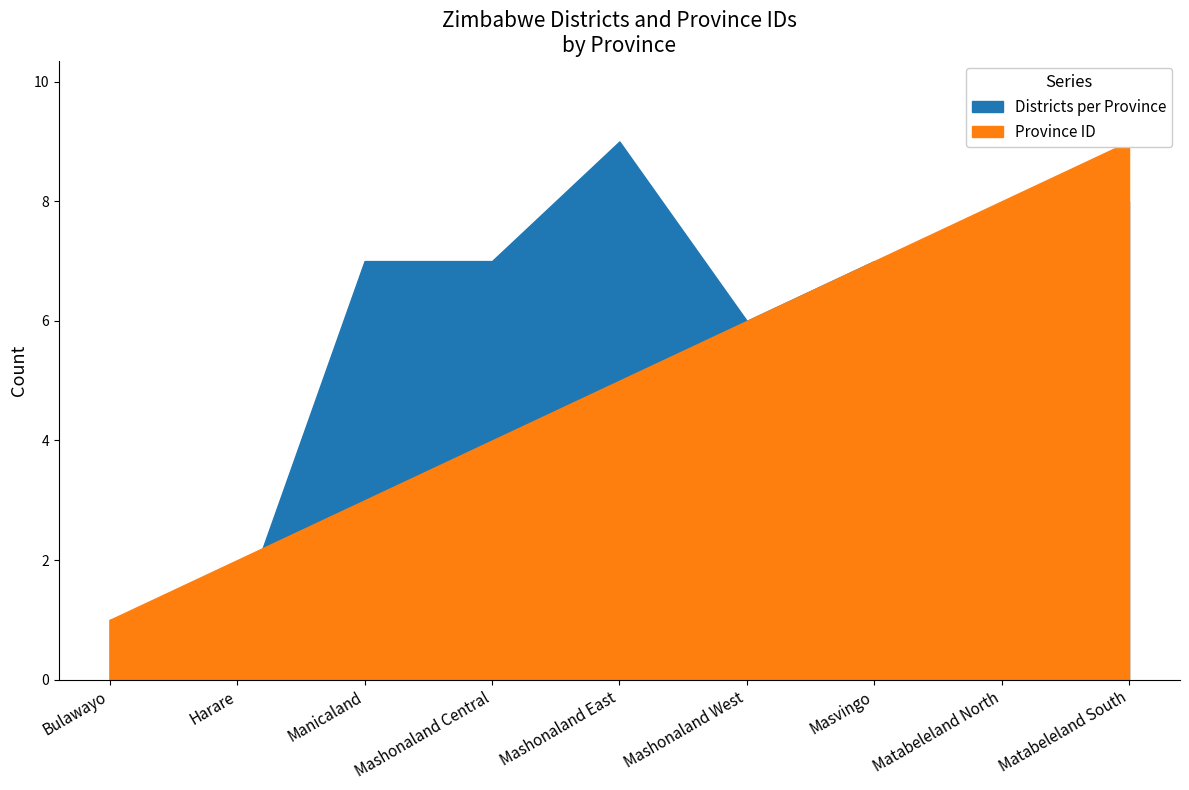

The value of Province ID at Harare is 2. True or false?

True